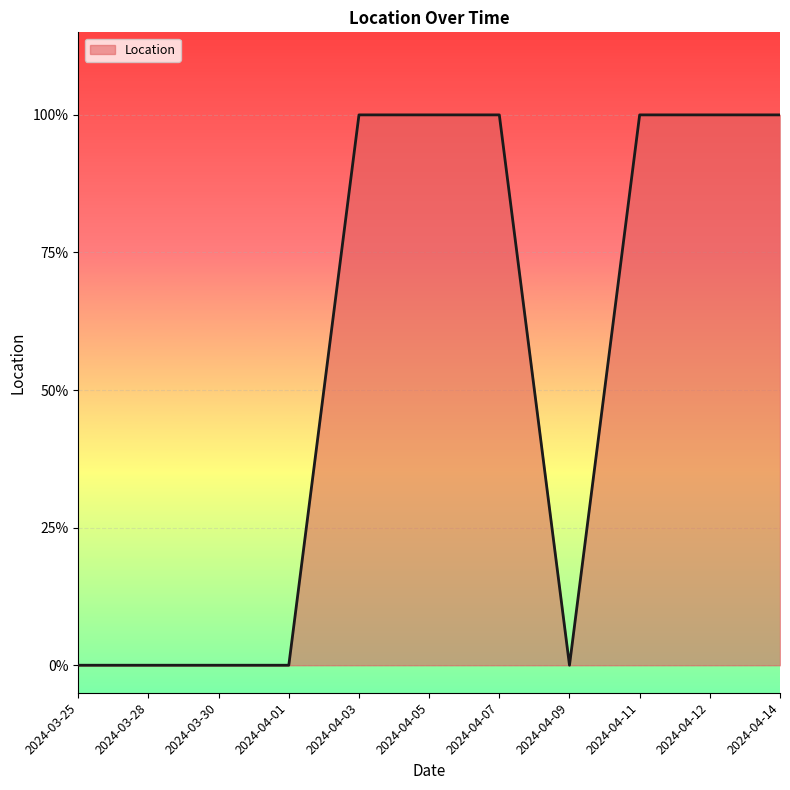

Is this an area chart (filled region under the line)?

Yes